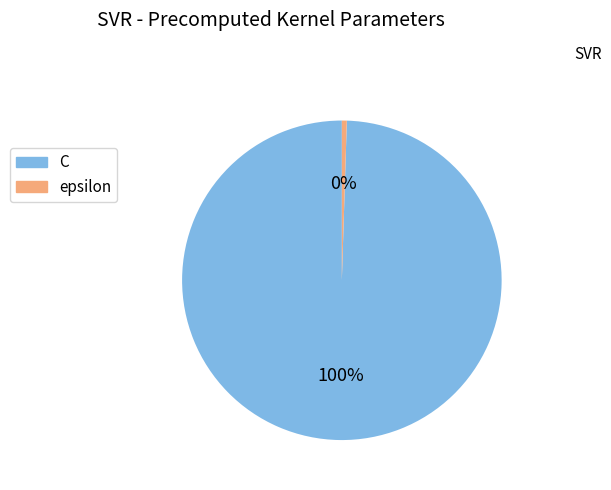

Which category accounts for the majority?

C